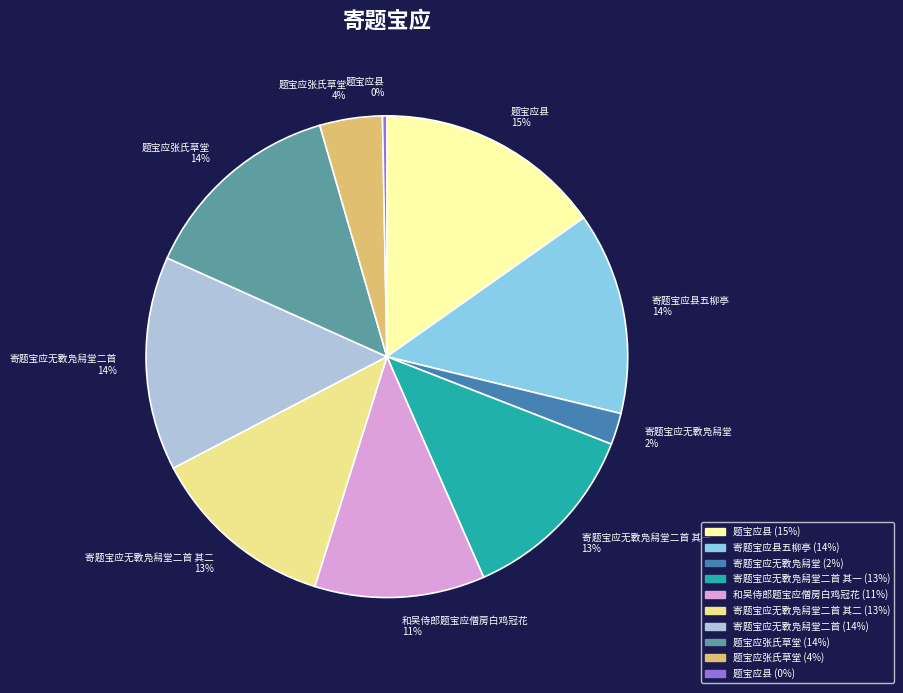

Does any single category account for the majority?

No